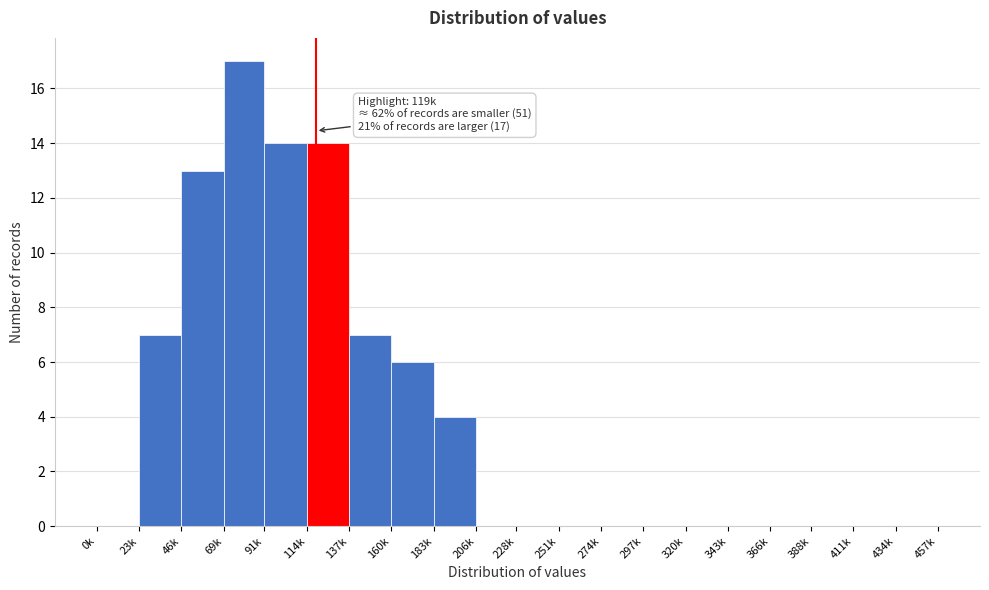

Reading left to right, transcribe all the data shown in this chart.

0k=0	23k=7	46k=13	69k=17	91k=14	114k=14	137k=7	160k=6	183k=4	206k=0	228k=0	251k=0	274k=0	297k=0	320k=0	343k=0	366k=0	388k=0	411k=0	434k=0